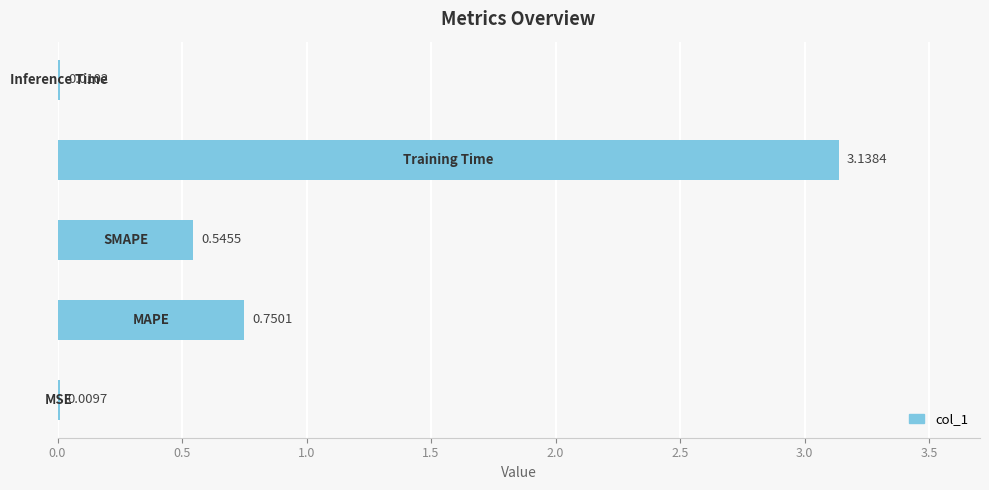

Count the number of data series in this chart.

1